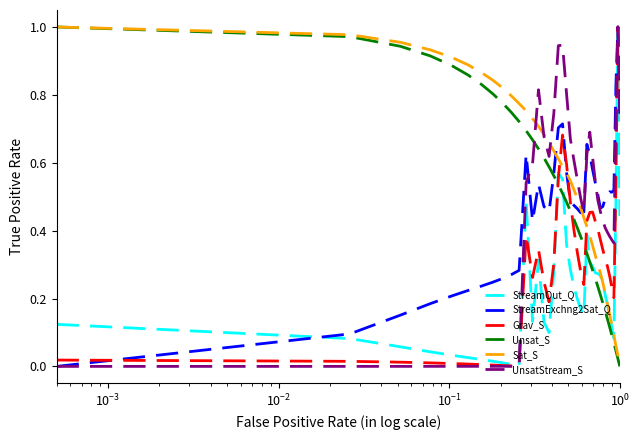

Is this an area chart (filled region under the line)?

No